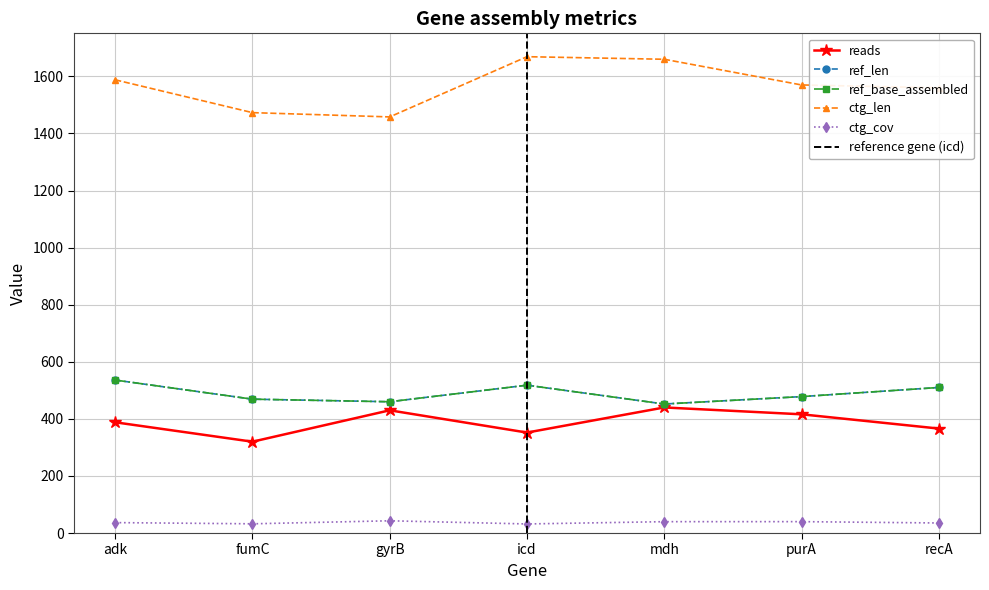

What is the highest value of the ctg_len series?

1669.0